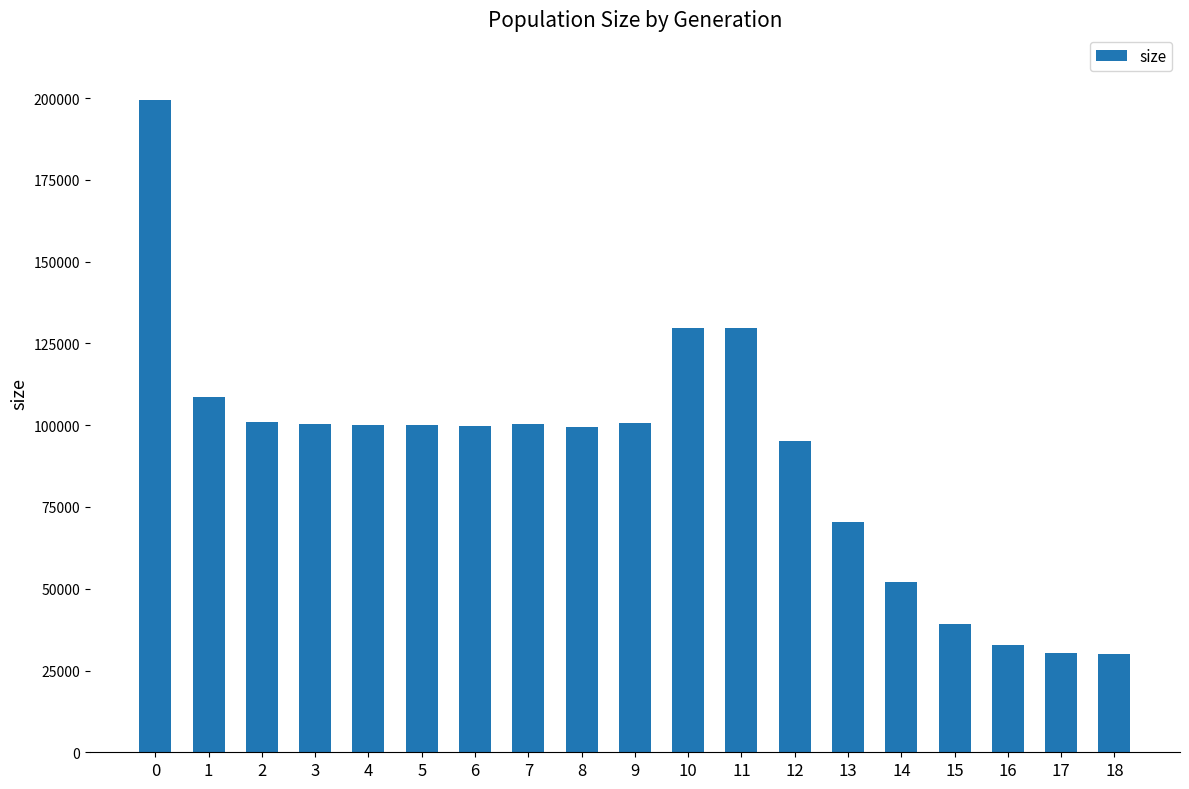

Are the bars horizontal?

No